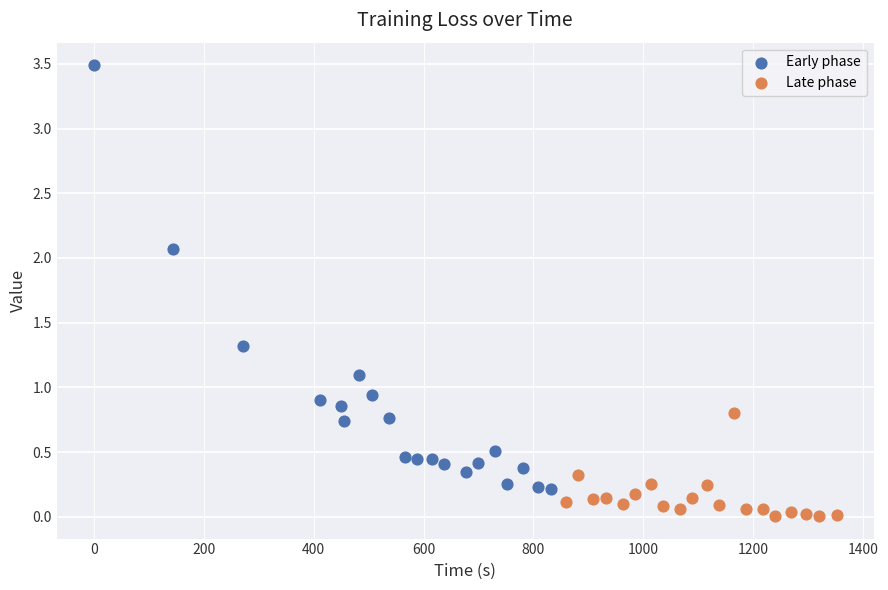

Which series contains the highest Y value?

Early phase